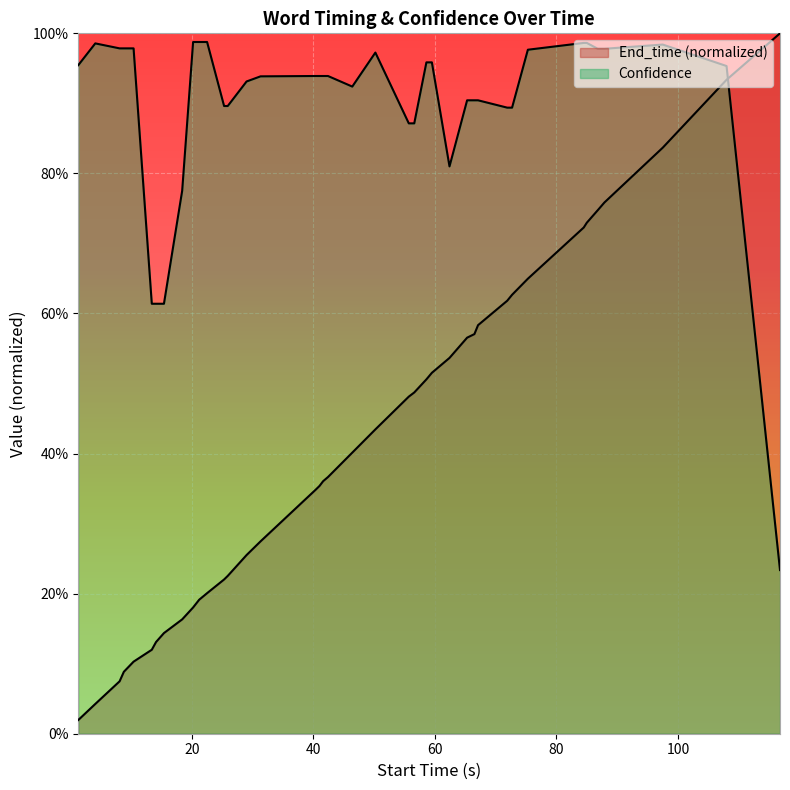

Is the value of Confidence at 39 greater than the value of End_time at 9?

Yes